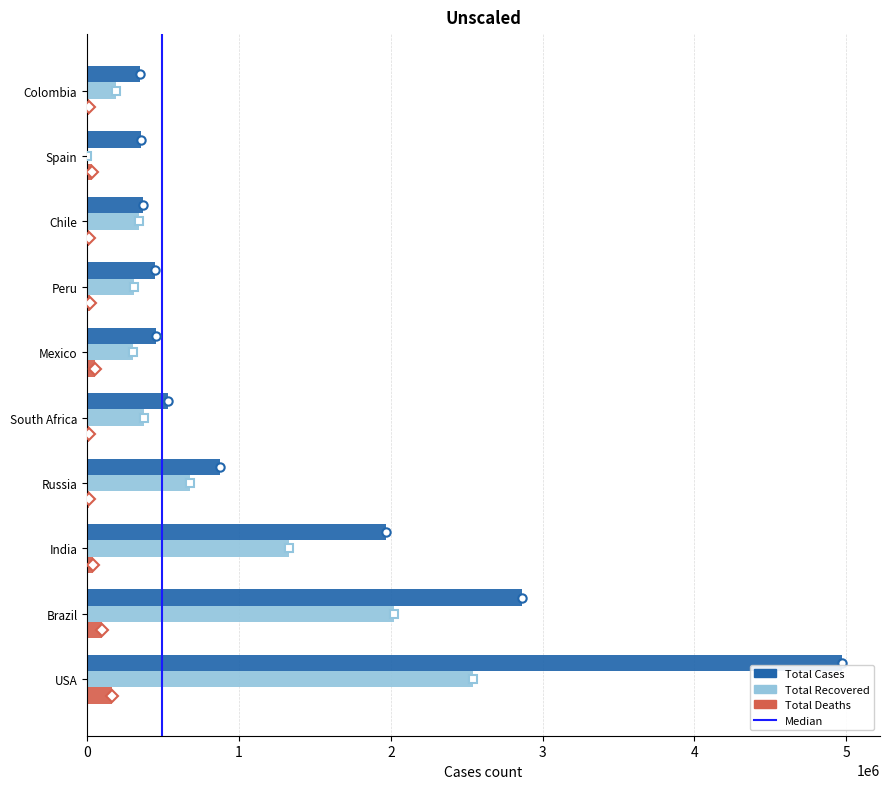

Which category has the highest value in the Total Deaths series?

USA